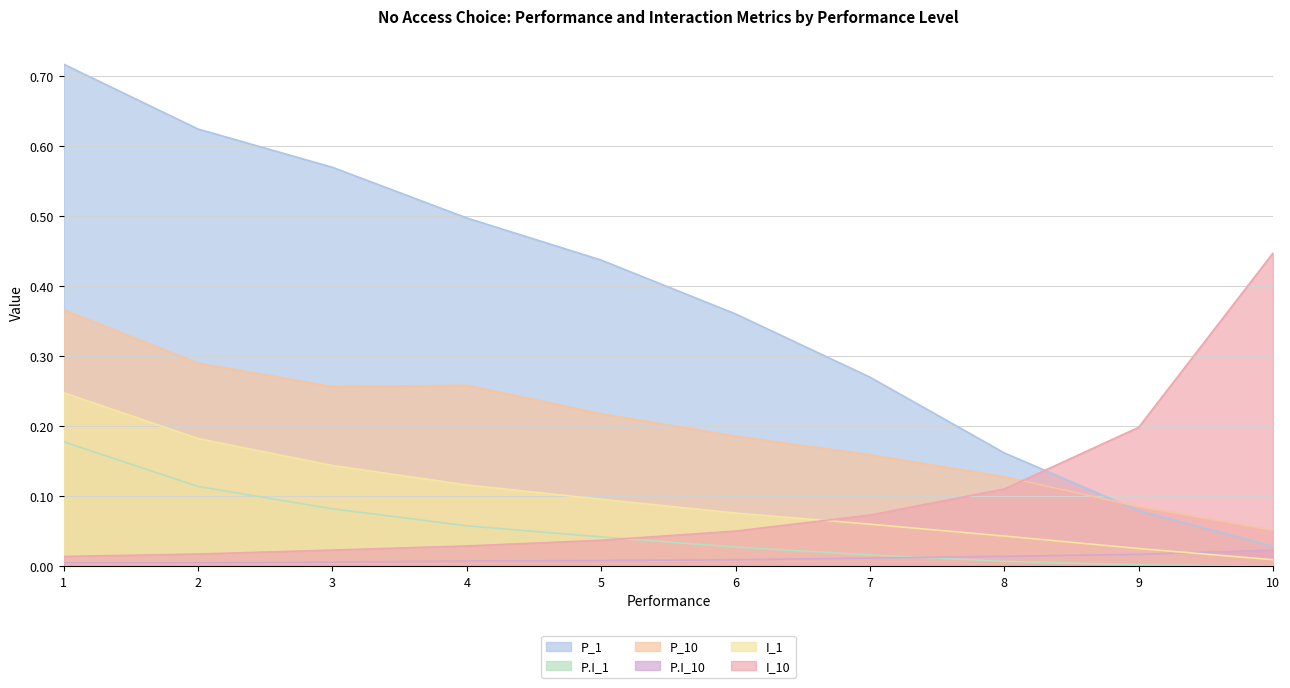

List the labels in order of I_10 value, largest first.

10, 9, 8, 7, 6, 5, 4, 3, 2, 1